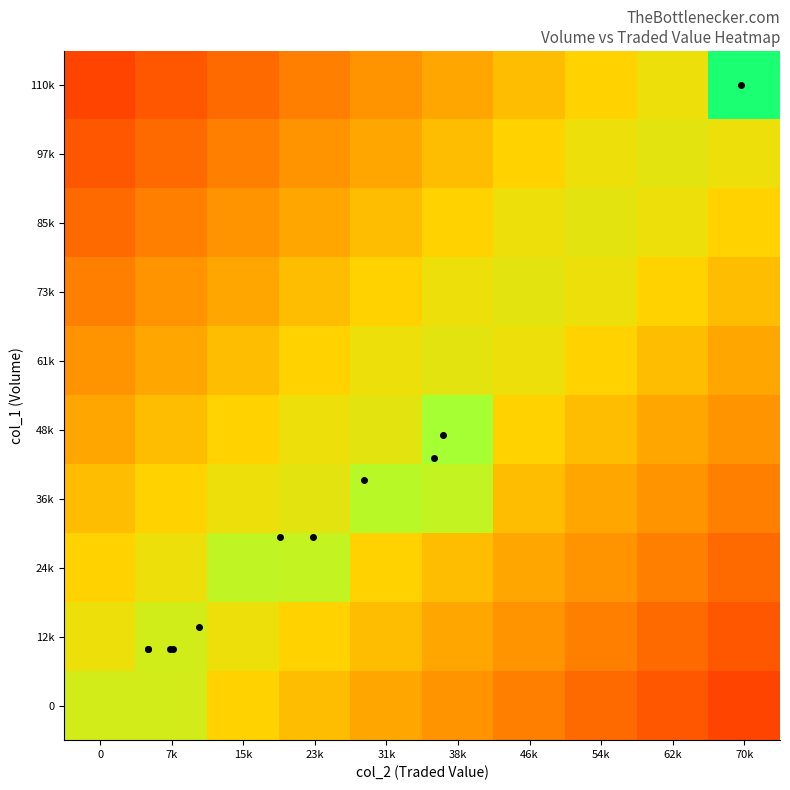

Reading left to right, list all the values displayed in this chart.

0: 0=0.7	7k=0.7	15k=0.6	23k=0.5	31k=0.5	38k=0.4	46k=0.4	54k=0.3	62k=0.3	70k=0.2
12k: 0=0.6	7k=0.7	15k=0.6	23k=0.6	31k=0.5	38k=0.5	46k=0.4	54k=0.4	62k=0.3	70k=0.3
24k: 0=0.6	7k=0.6	15k=0.7	23k=0.7	31k=0.6	38k=0.5	46k=0.5	54k=0.4	62k=0.4	70k=0.3
36k: 0=0.5	7k=0.6	15k=0.6	23k=0.7	31k=0.8	38k=0.7	46k=0.5	54k=0.5	62k=0.4	70k=0.4
48k: 0=0.5	7k=0.5	15k=0.6	23k=0.6	31k=0.7	38k=0.8	46k=0.6	54k=0.5	62k=0.5	70k=0.4
61k: 0=0.4	7k=0.5	15k=0.5	23k=0.6	31k=0.6	38k=0.7	46k=0.6	54k=0.6	62k=0.5	70k=0.5
73k: 0=0.4	7k=0.4	15k=0.5	23k=0.5	31k=0.6	38k=0.6	46k=0.7	54k=0.6	62k=0.6	70k=0.5
85k: 0=0.3	7k=0.4	15k=0.4	23k=0.5	31k=0.5	38k=0.6	46k=0.6	54k=0.7	62k=0.6	70k=0.6
97k: 0=0.3	7k=0.3	15k=0.4	23k=0.4	31k=0.5	38k=0.5	46k=0.6	54k=0.6	62k=0.7	70k=0.6
110k: 0=0.2	7k=0.3	15k=0.3	23k=0.4	31k=0.4	38k=0.5	46k=0.5	54k=0.6	62k=0.6	70k=1.0